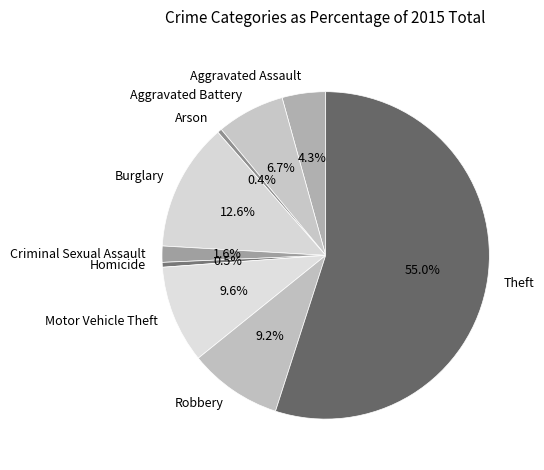

To the nearest percent, what is the average slice percentage?

11%